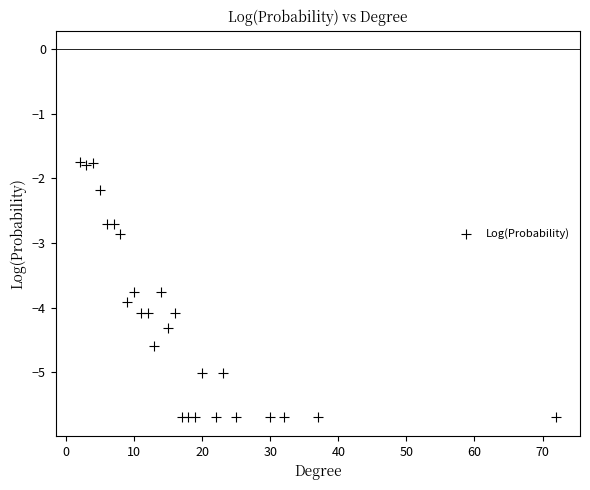

What Y value in the scatter plot is closest to -3?

-2.9